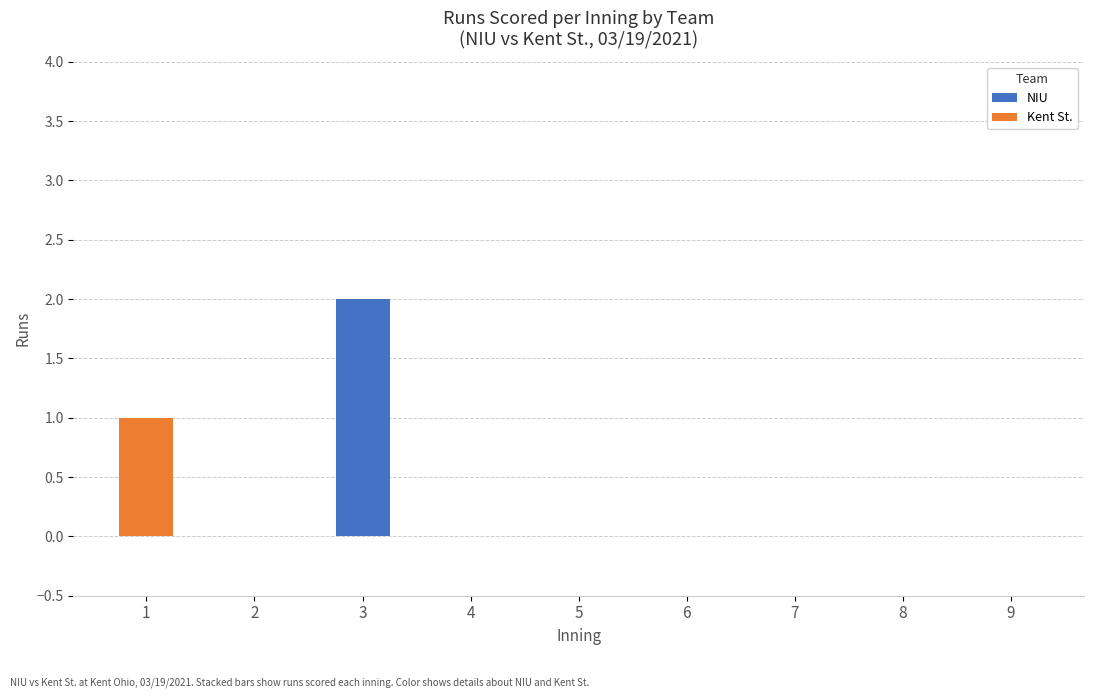

How many series are shown in this chart?

2